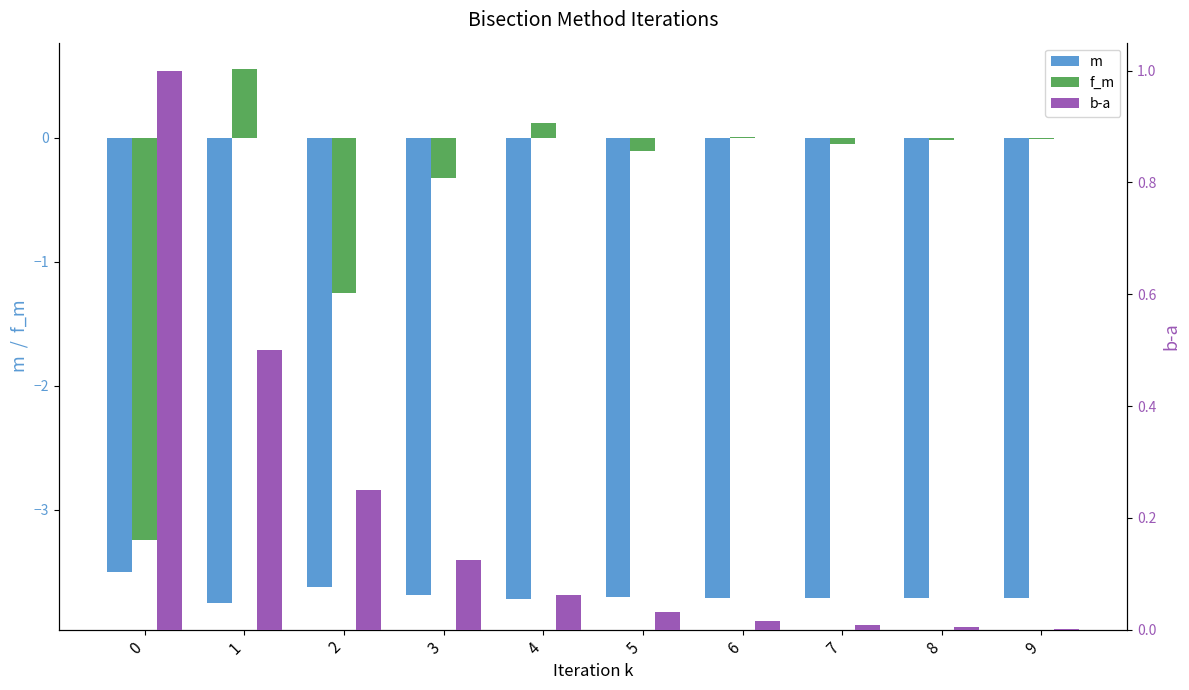

What are all the series names shown in the legend?

m, f_m, b-a